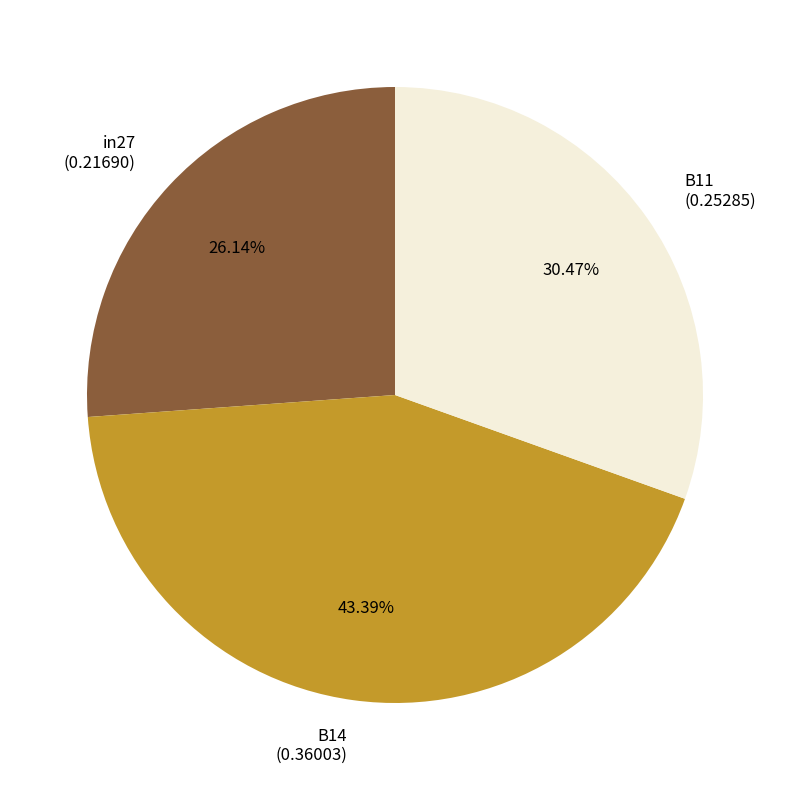

What portion of the pie excludes in27?

73.9%